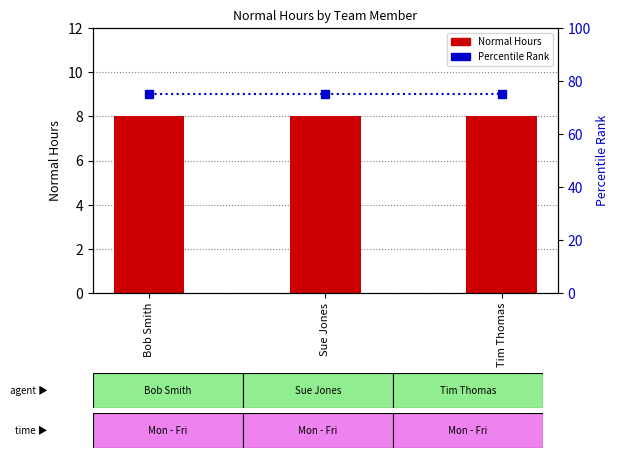

What are all the series names shown in the legend?

Normal Hours, Percentile Rank